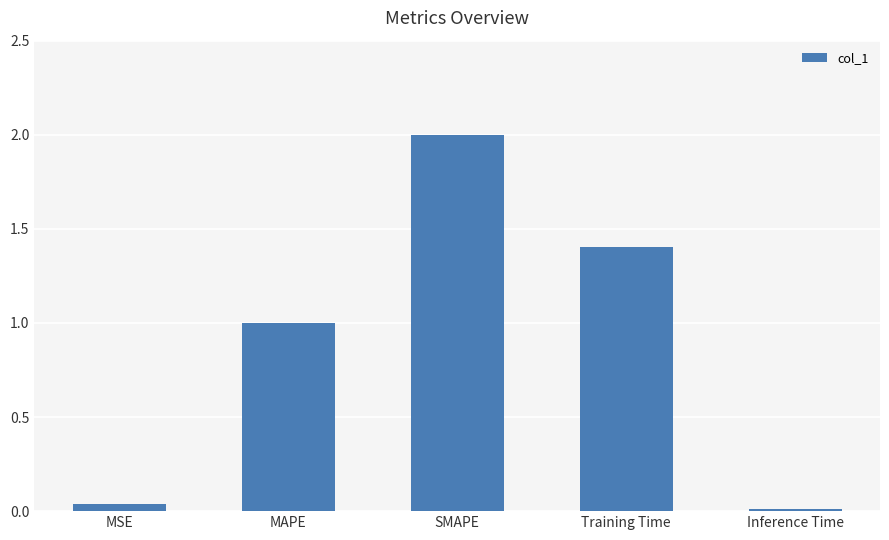

What is the difference between the values at SMAPE and Inference Time?

2.0